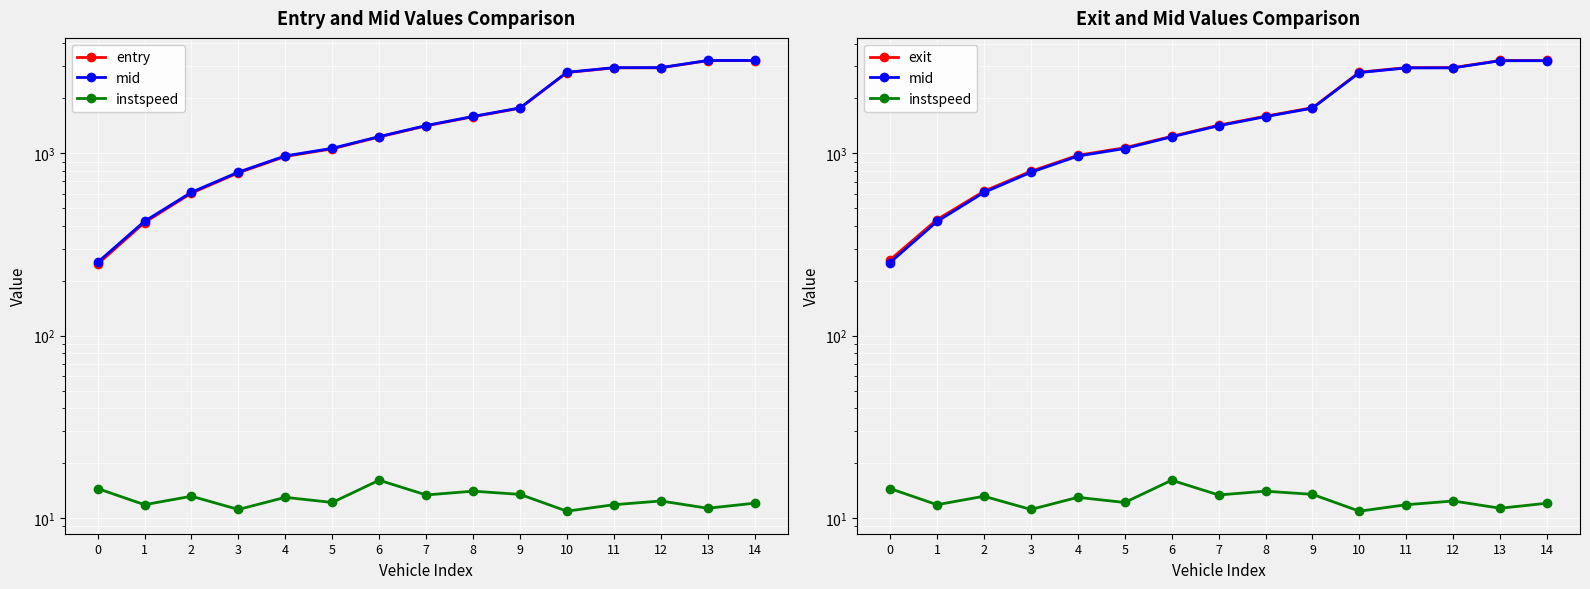

Which series has the largest total across all categories?

exit